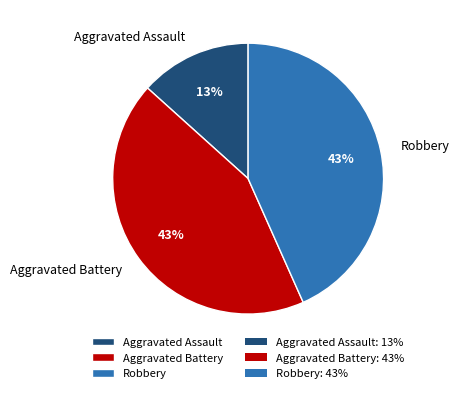

What is the ratio of the value at Aggravated Battery to the value at Robbery?

1.0